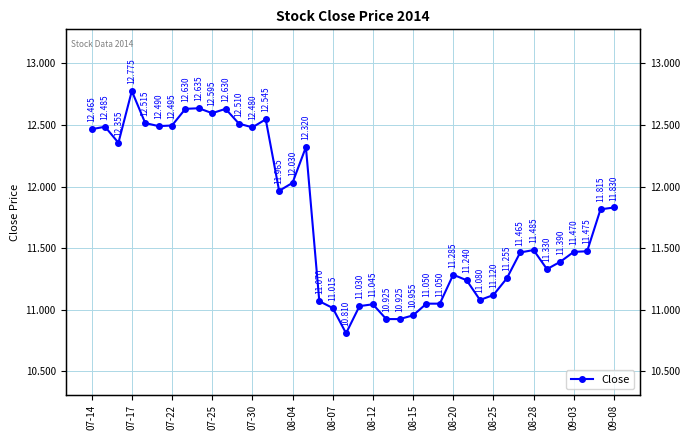

At which category does the data reach its first local peak?

07-17